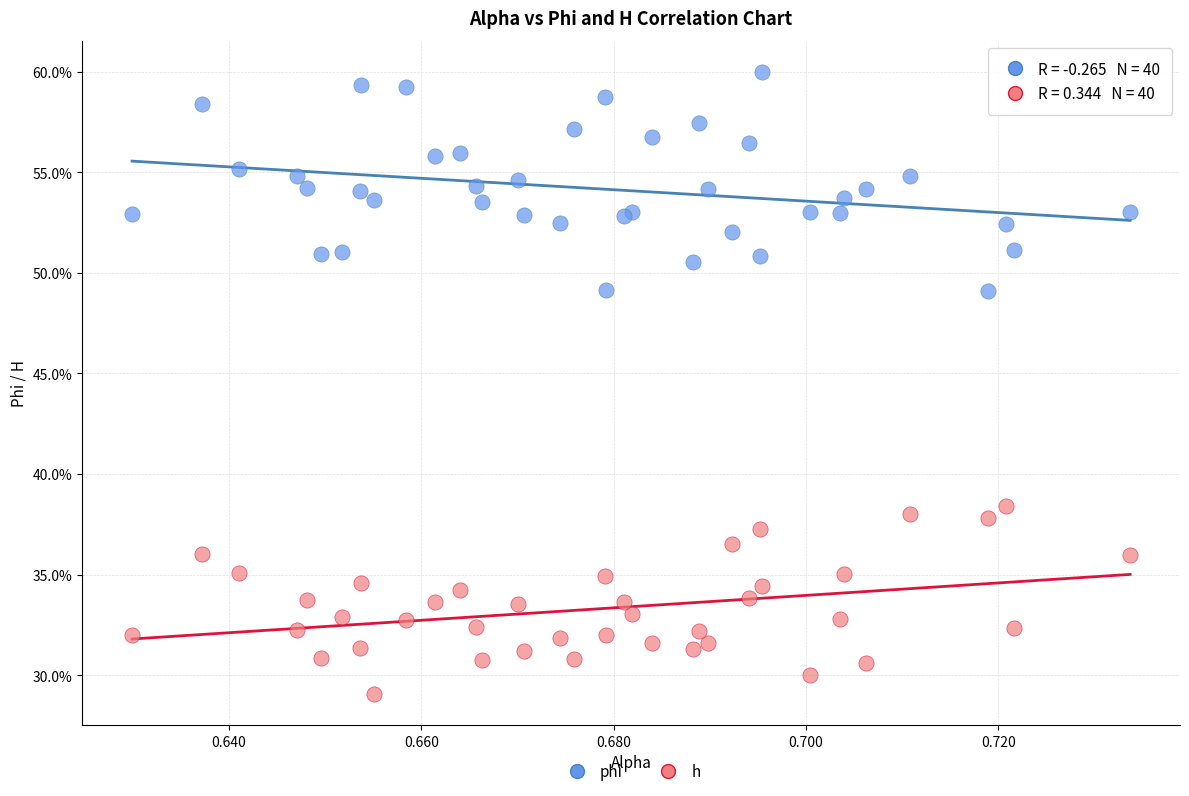

Which series has the widest spread of Y values?

phi